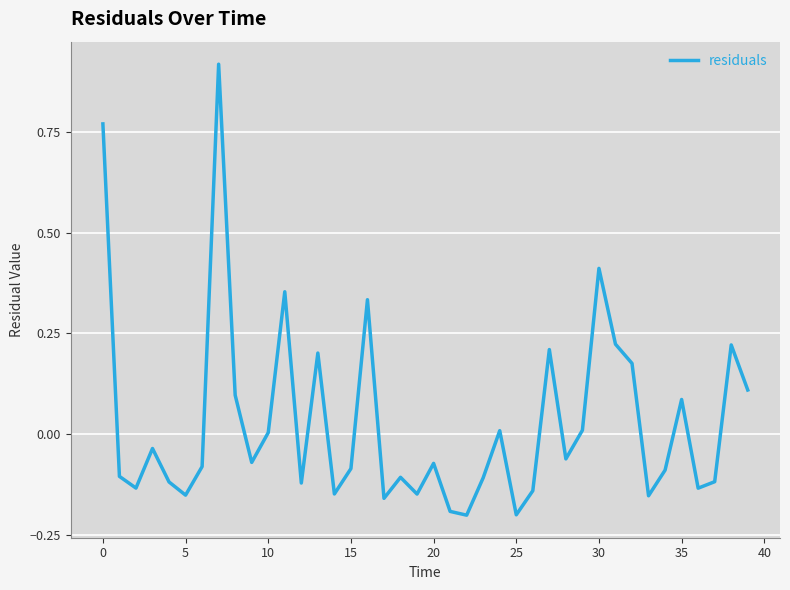

What is the maximum value shown in the chart?

0.9